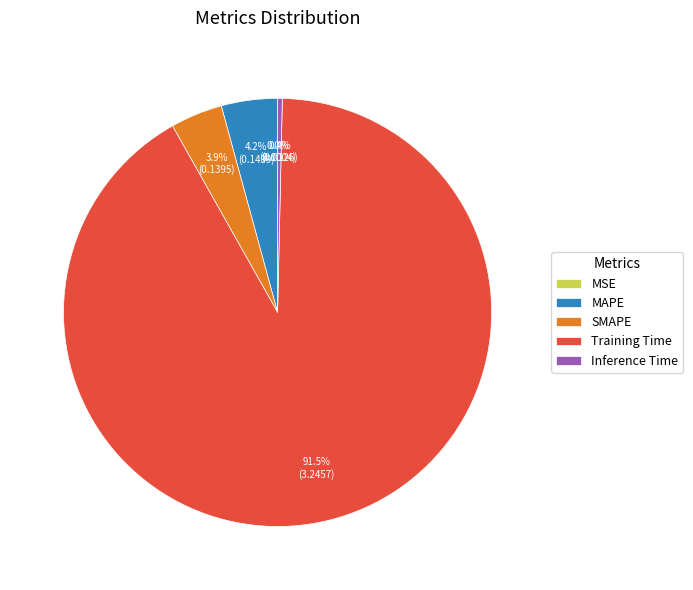

To the nearest percent, what is the combined percentage of Inference Time and Training Time?

92%